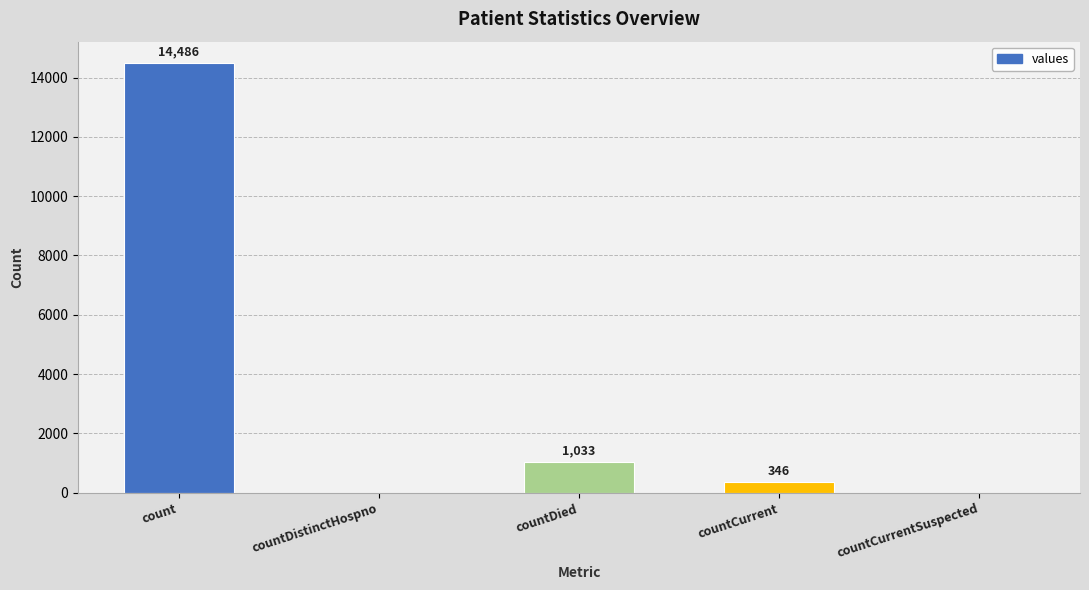

What is the sum of all values?

15865